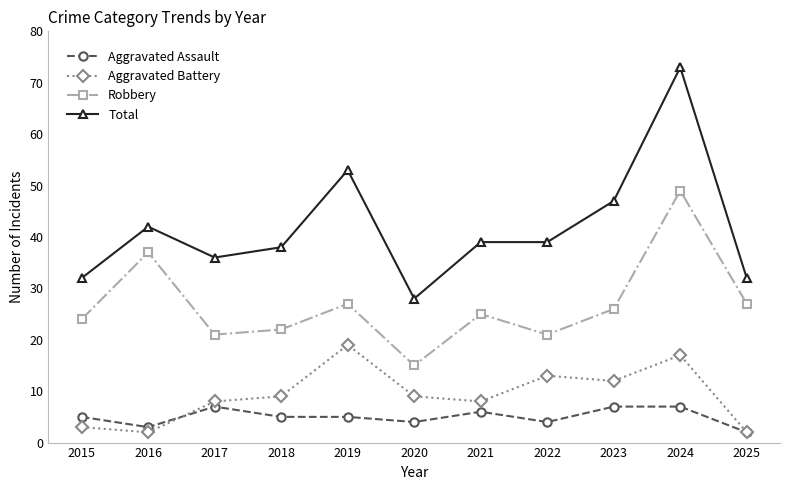

The value of Aggravated Battery at 2018 is 9. True or false?

True